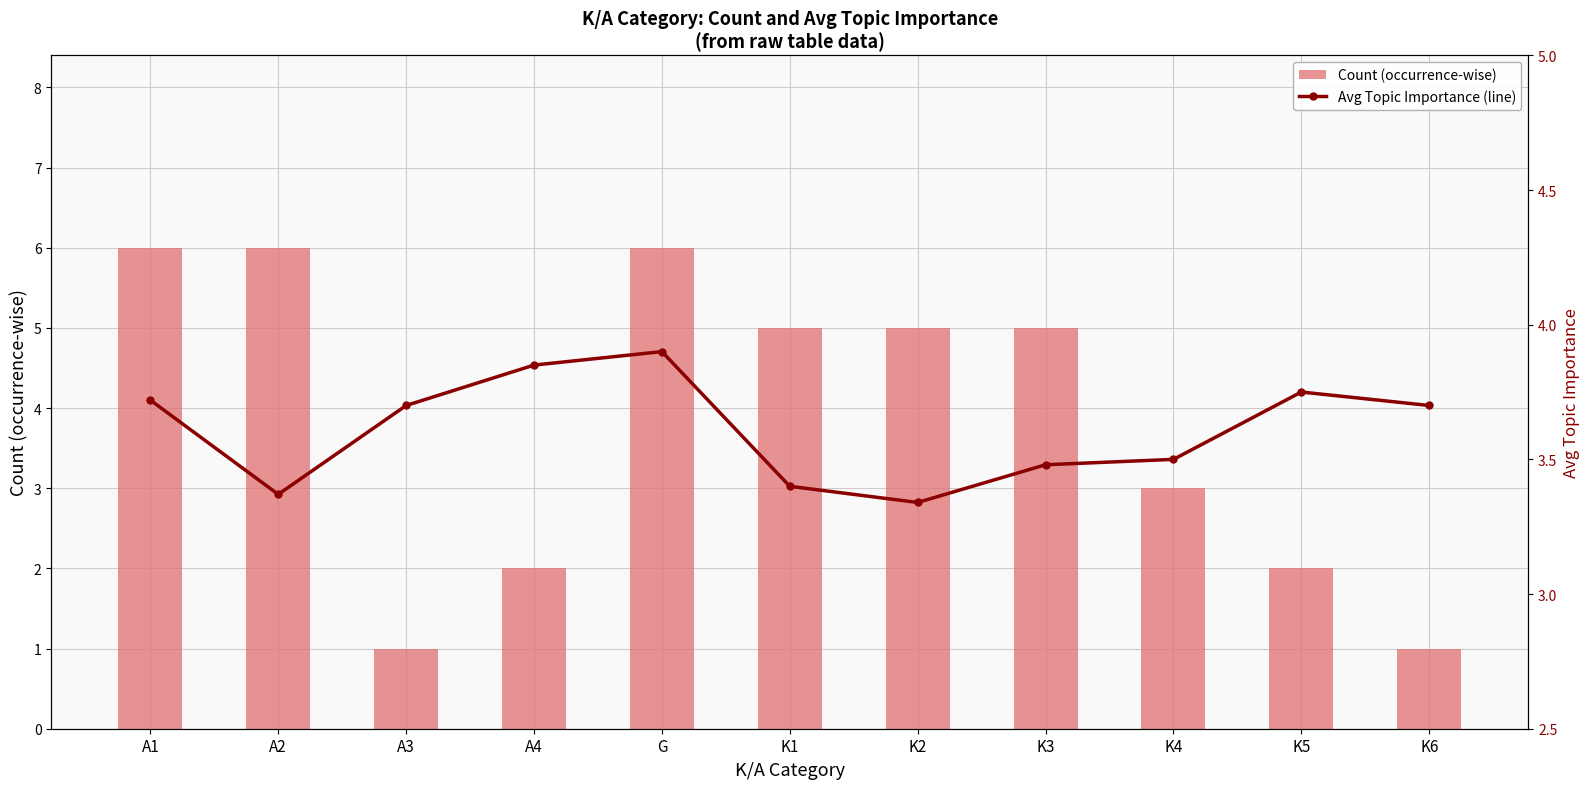

Which series has the largest range (max minus min)?

Count (occurrence-wise)